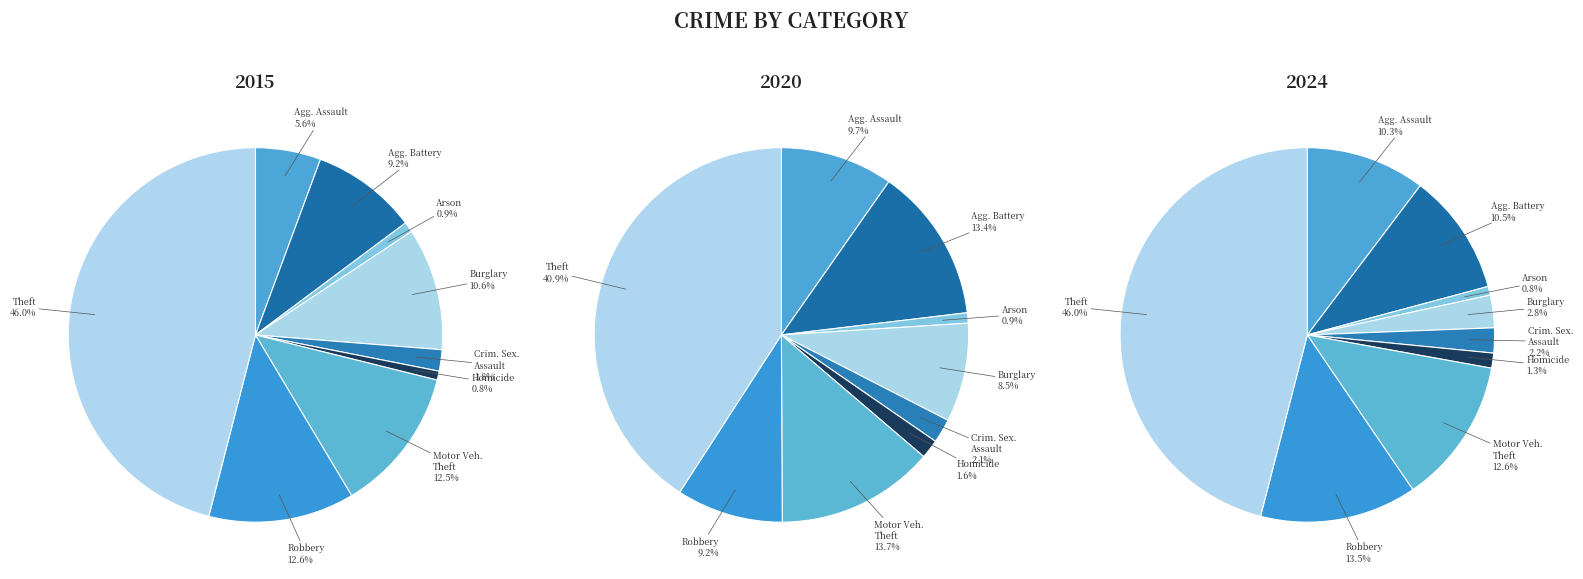

Which slice is the largest?

Theft